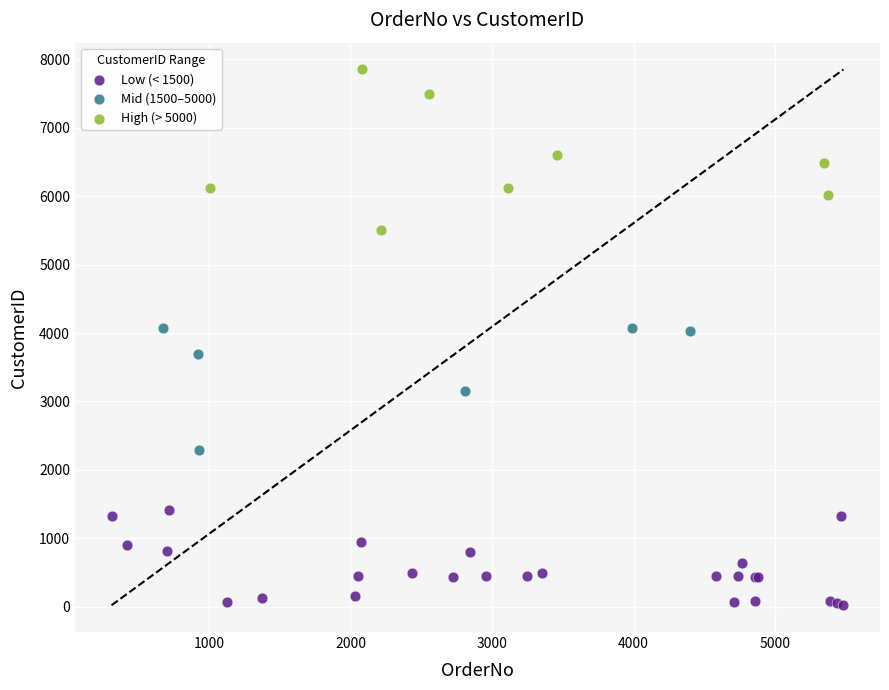

Which series contains the highest Y value?

High (> 5000)